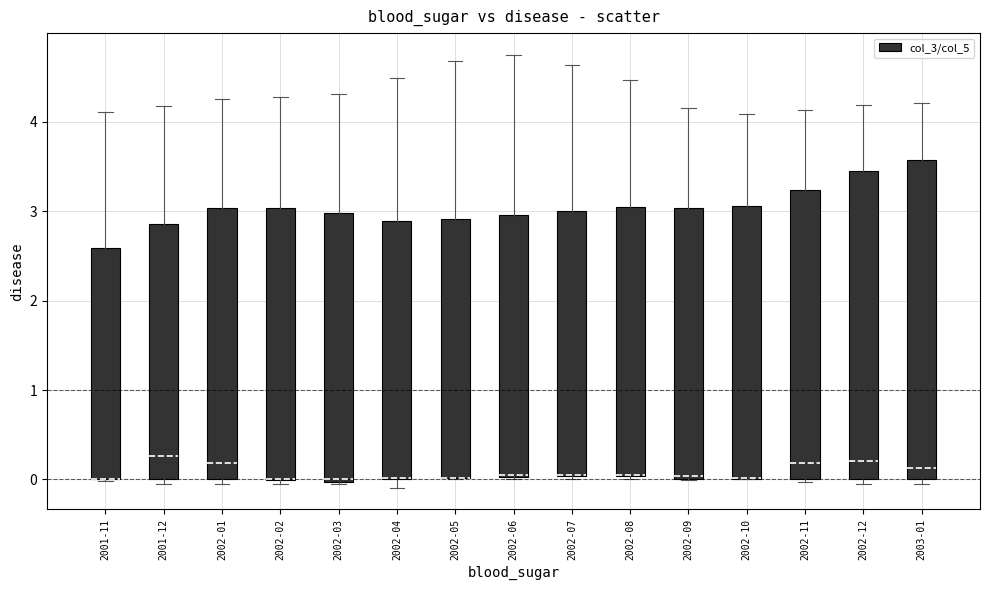

Reading left to right, read every box against the y-axis: the position of its median line, the range the box covers, and the ends of its whiskers. The values are not printed on the chart, so give them approximately, as read against the axis.

2001-11: median 0.0 (drawn on the box's lower edge), box 0.0 to 2.6, whiskers 0.0 to 4.1
2001-12: median 0.3, box 0.0 to 2.9, whiskers 0.0 (just below the box's lower edge) to 4.2
2002-01: median 0.2, box 0.0 to 3.0, whiskers 0.0 (just below the box's lower edge) to 4.2
2002-02: median 0.0 (drawn on the box's lower edge), box 0.0 to 3.0, whiskers 0.0 (just below the box's lower edge) to 4.3
2002-03: median 0.0, box 0.0 to 3.0, whiskers 0.0 to 4.3
2002-04: median 0.0 (drawn on the box's lower edge), box 0.0 to 2.9, whiskers -0.1 to 4.5
2002-05: median 0.0 (drawn on the box's lower edge), box 0.0 to 2.9, whiskers 0.0 to 4.7
2002-06: median 0.0 (drawn on the box's lower edge), box 0.0 to 3.0, whiskers 0.0 (just below the box's lower edge) to 4.7
2002-07: median 0.0 (drawn on the box's lower edge), box 0.0 to 3.0, whiskers 0.0 (just below the box's lower edge) to 4.6
2002-08: median 0.1 (drawn on the box's lower edge), box 0.0 to 3.0, whiskers 0.0 (just below the box's lower edge) to 4.5
2002-09: median 0.0 (just above the box's lower edge), box 0.0 to 3.0, whiskers 0.0 to 4.1
2002-10: median 0.0 (drawn on the box's lower edge), box 0.0 to 3.1, whiskers 0.0 to 4.1
2002-11: median 0.2, box 0.0 to 3.2, whiskers 0.0 to 4.1
2002-12: median 0.2, box 0.0 to 3.4, whiskers 0.0 (just below the box's lower edge) to 4.2
2003-01: median 0.1, box 0.0 to 3.6, whiskers -0.1 to 4.2